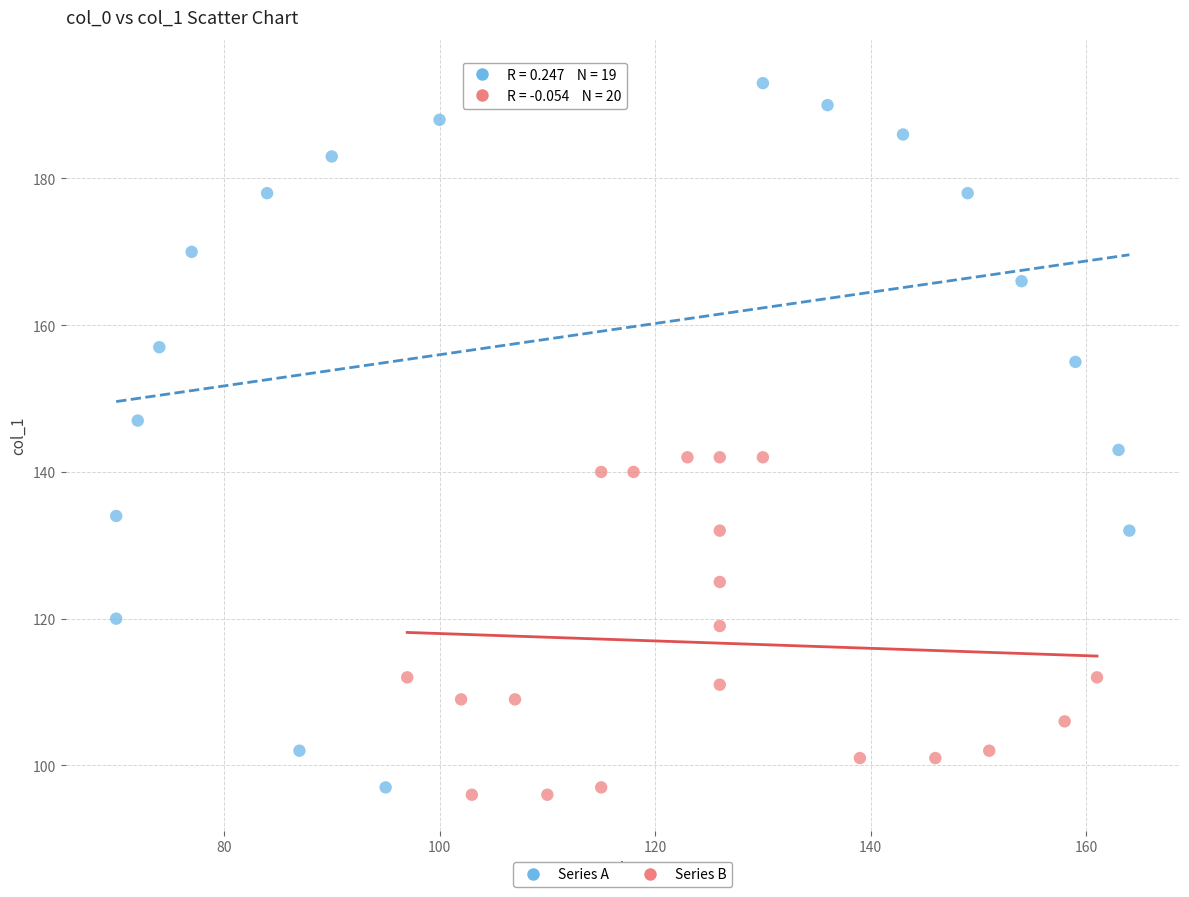

Which series reaches the minimum Y coordinate?

Series B